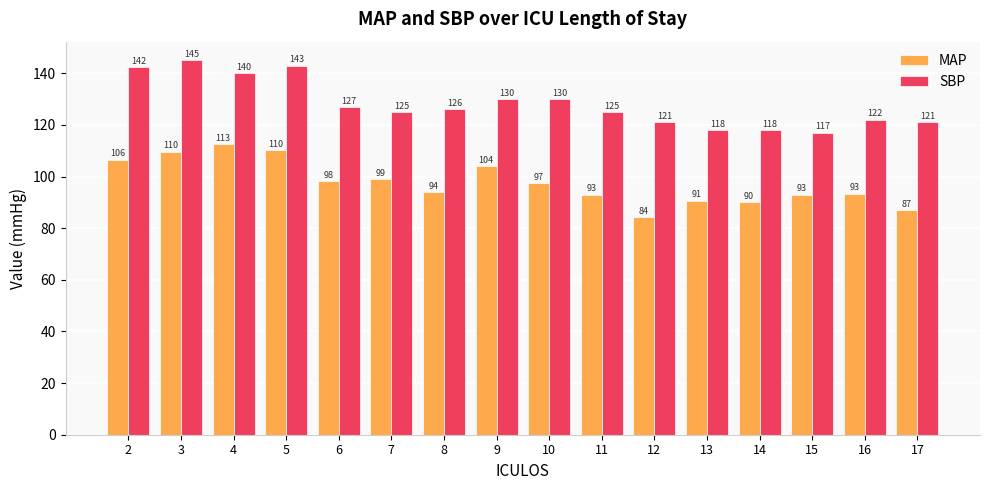

At which category is the sum across all series the highest?

3